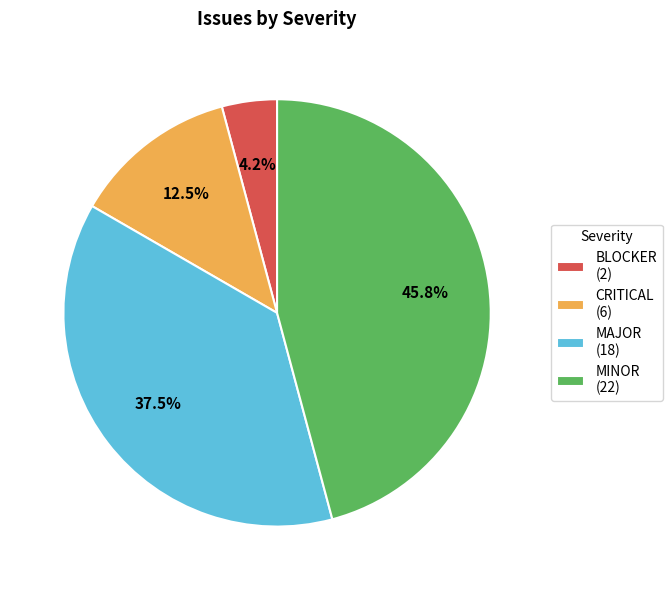

To the nearest percent, what is the combined percentage of CRITICAL and BLOCKER?

17%